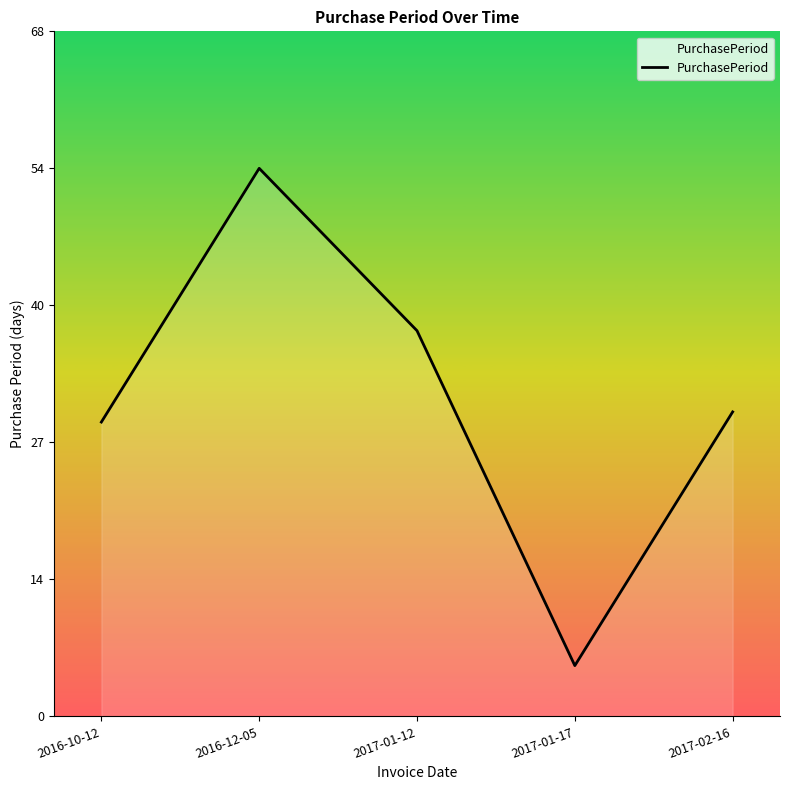

What position from the right is 2017-01-17?

2